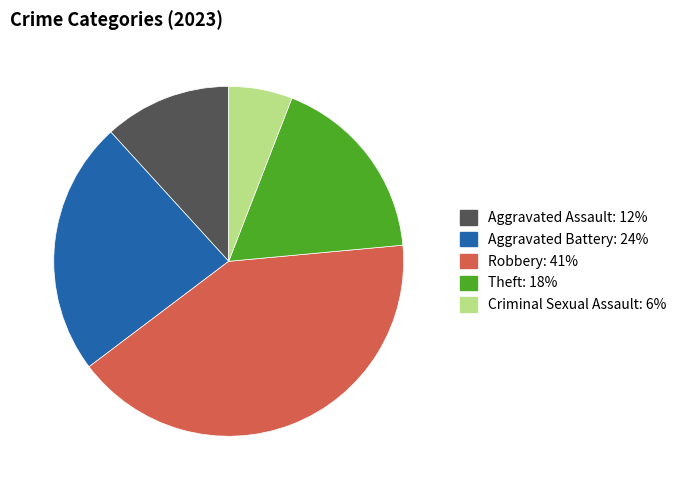

Is there any slice that represents more than half of the pie?

No